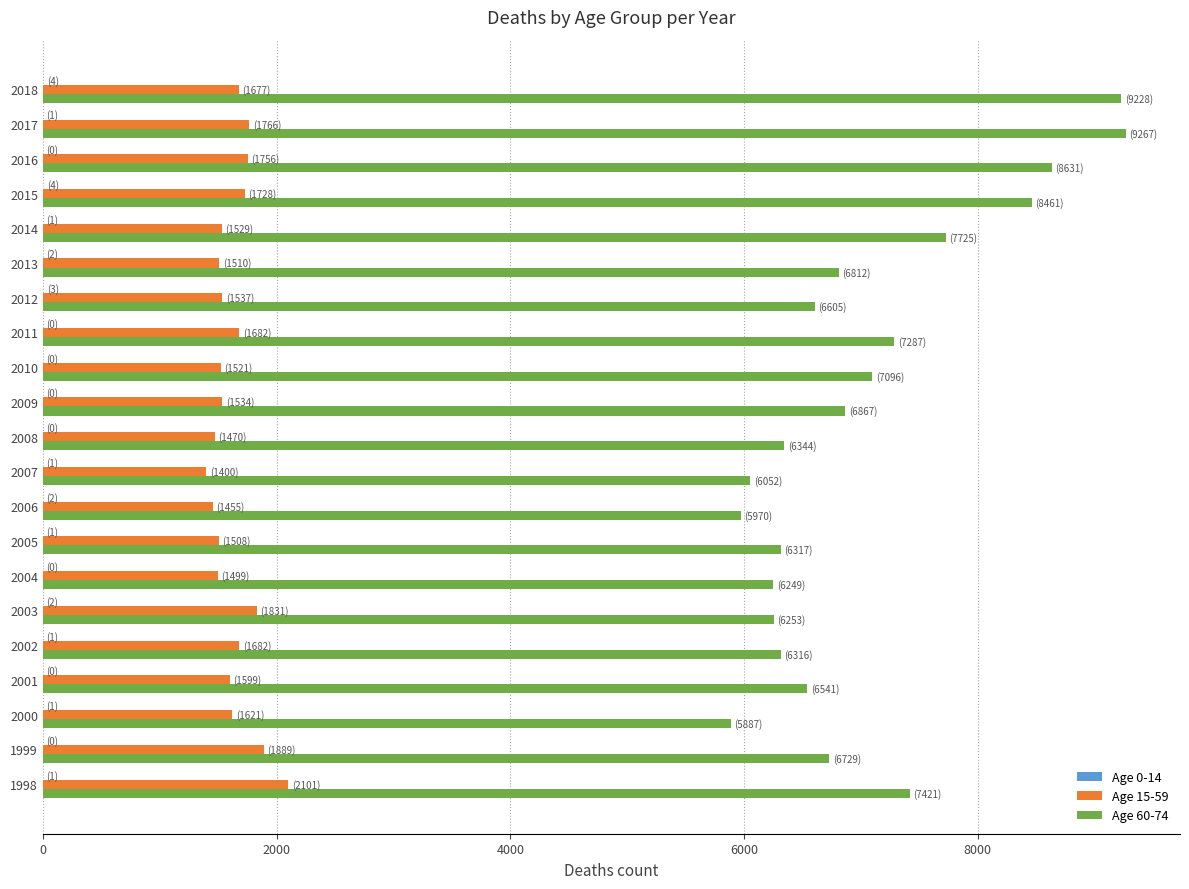

Which series has the largest total across all categories?

Age 60-74